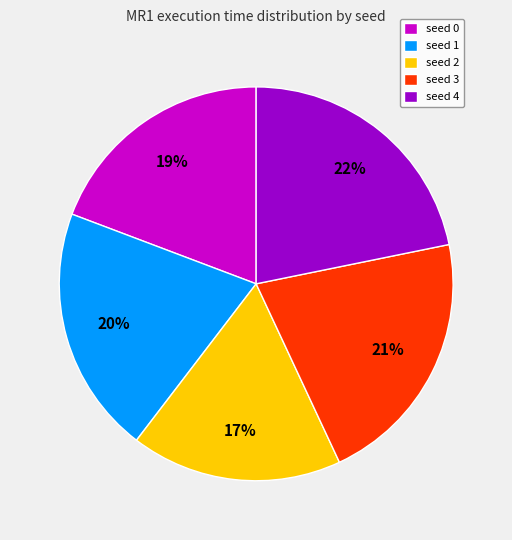

Is the sum of seed 4 and seed 0 greater than half?

No